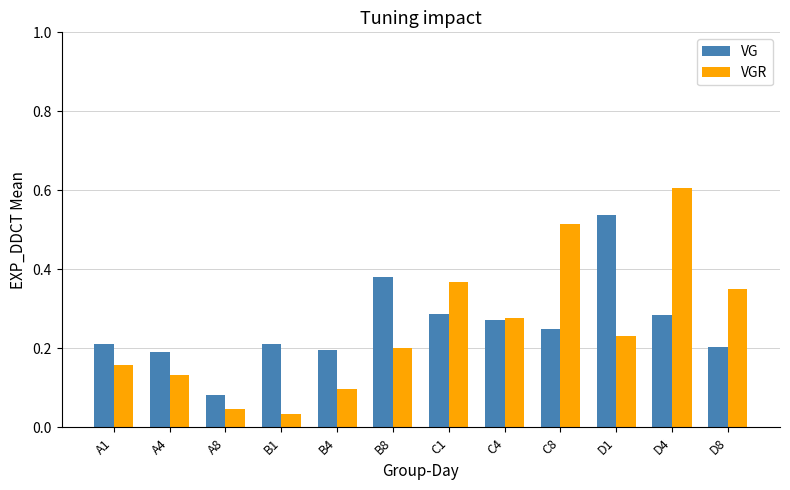

What are all the series names shown in the legend?

VG, VGR